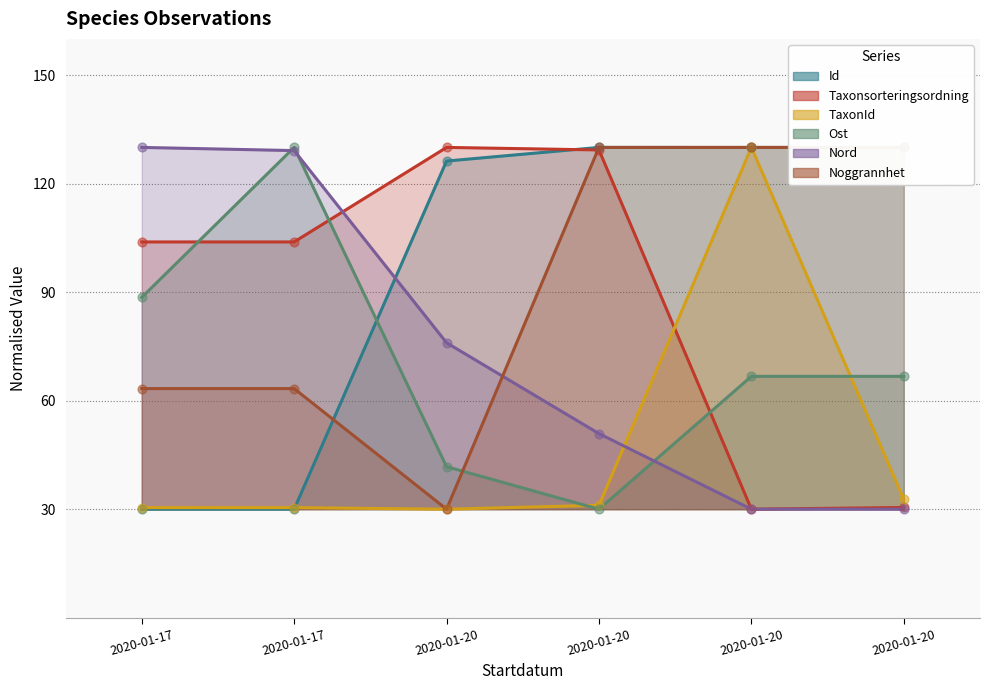

Is the value of TaxonId at 2020-01-20 greater than the value of Nord at 2020-01-17?

No